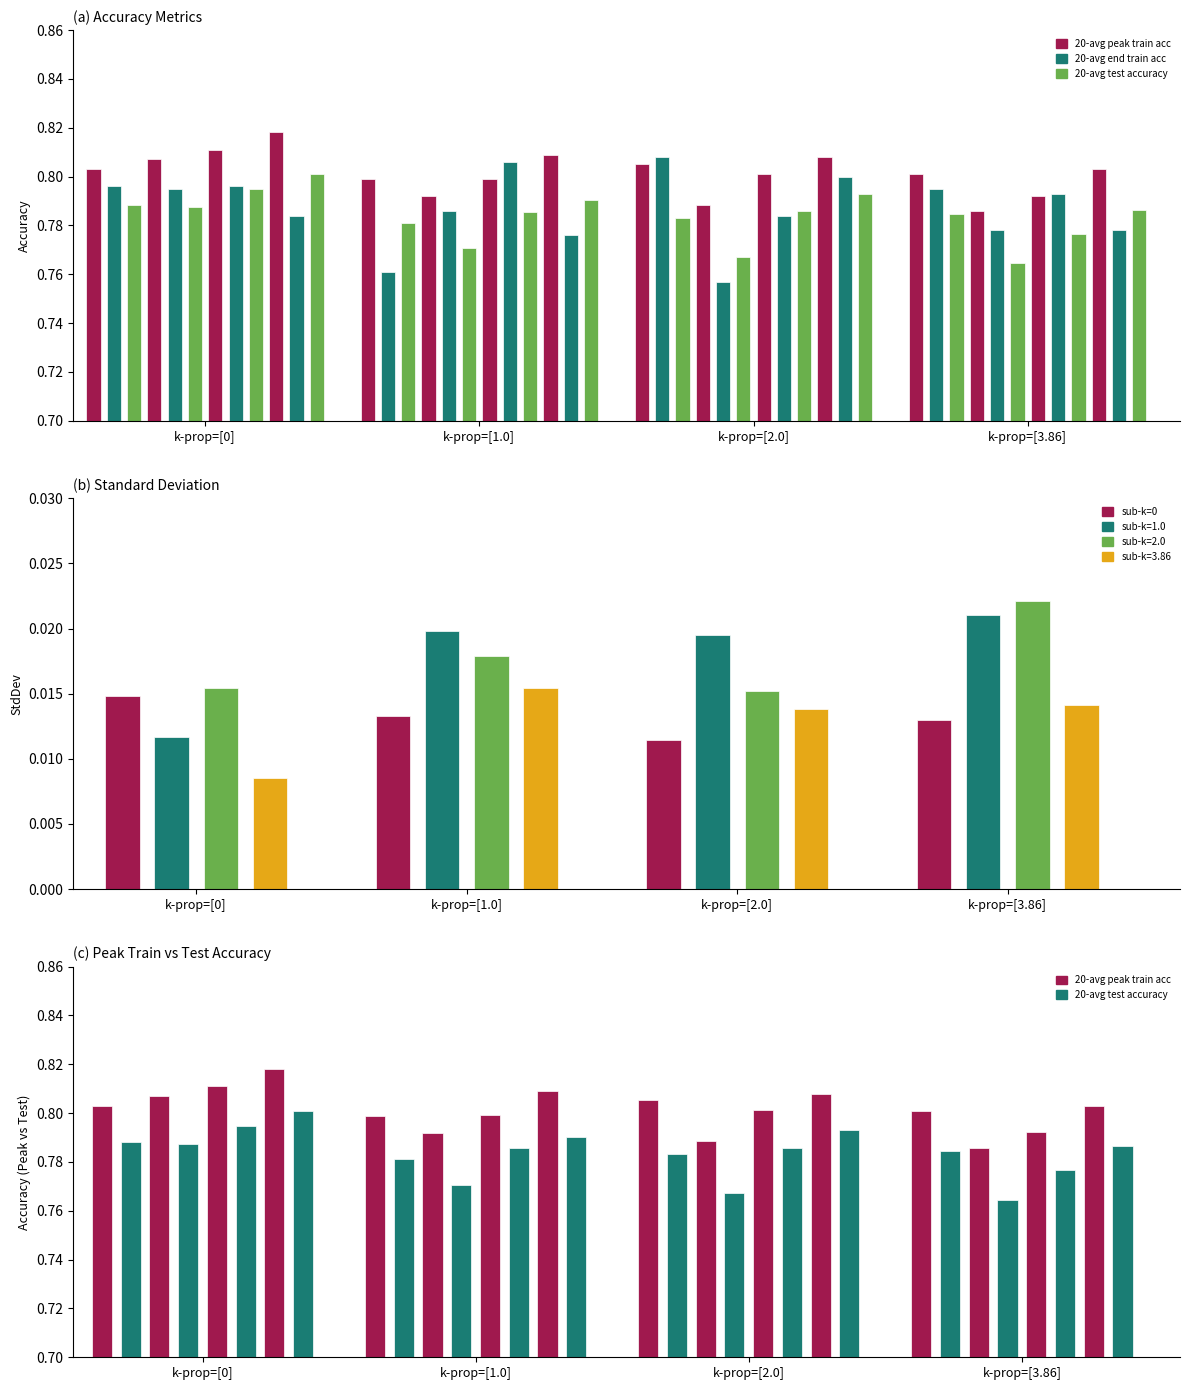

Count the 20-stddev values in the range 0 to 1.

16